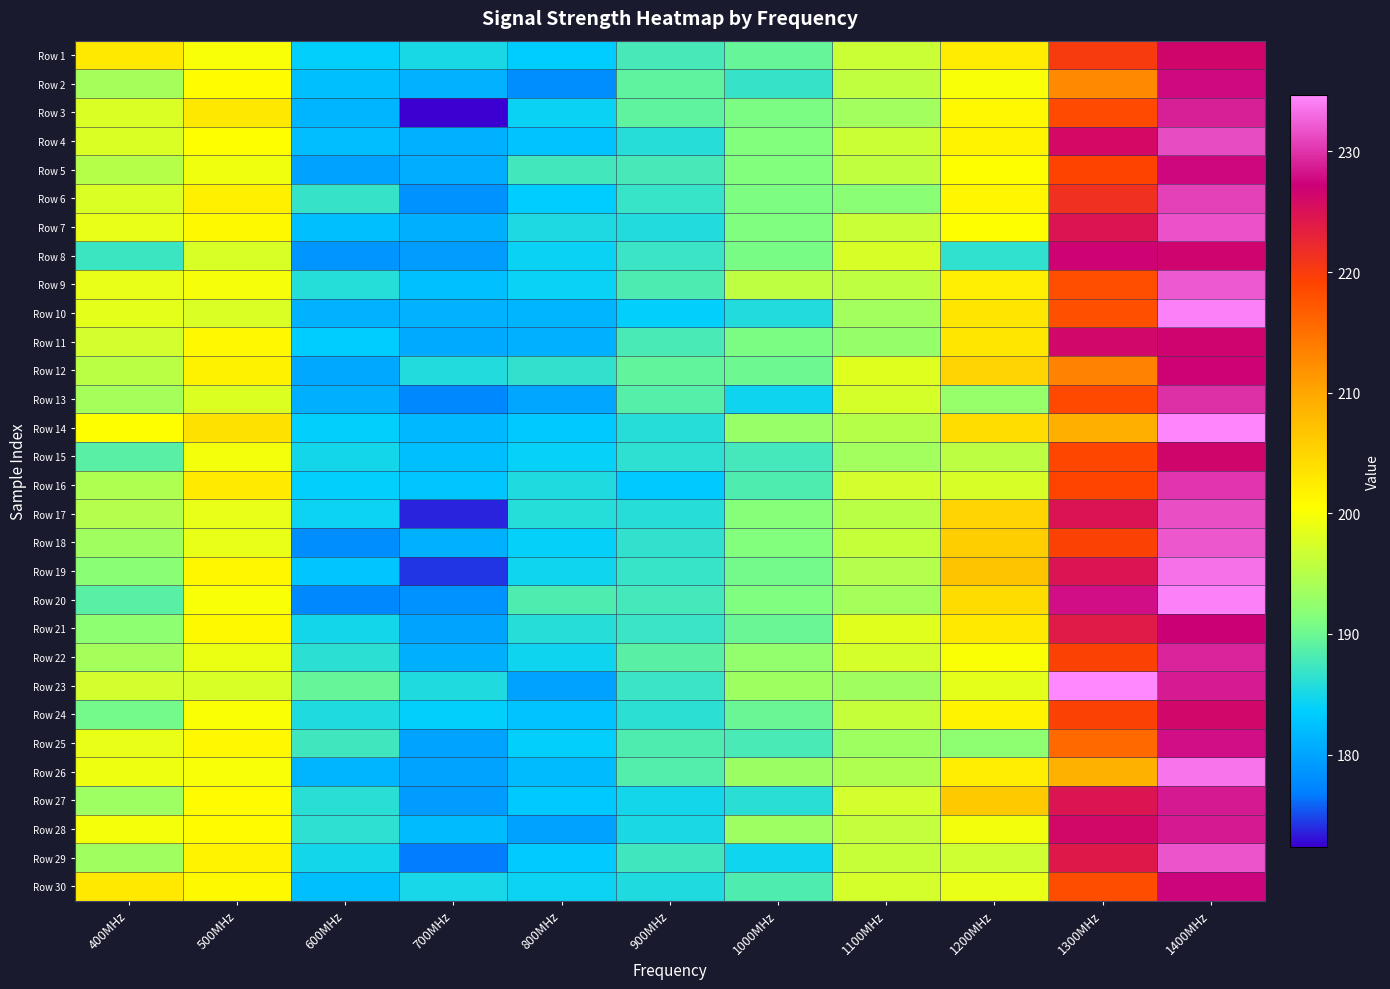

Reading right to left, transcribe all the data shown in this chart.

Row 1: 1400MHz=226.4	1300MHz=220.1	1200MHz=202.5	1100MHz=196.5	1000MHz=189.6	900MHz=187.8	800MHz=183.5	700MHz=185.1	600MHz=183.8	500MHz=199.9	400MHz=202.7
Row 2: 1400MHz=227.7	1300MHz=212.8	1200MHz=199.9	1100MHz=195.7	1000MHz=186.9	900MHz=189.2	800MHz=178.0	700MHz=181.2	600MHz=182.3	500MHz=200.6	400MHz=193.8
Row 3: 1400MHz=228.9	1300MHz=218.5	1200MHz=201.2	1100MHz=193.6	1000MHz=190.8	900MHz=189.2	800MHz=184.2	700MHz=172.4	600MHz=181.5	500MHz=202.9	400MHz=197.8
Row 4: 1400MHz=231.4	1300MHz=226.0	1200MHz=201.6	1100MHz=196.5	1000MHz=191.3	900MHz=185.9	800MHz=182.6	700MHz=181.1	600MHz=182.2	500MHz=200.4	400MHz=197.7
Row 5: 1400MHz=227.5	1300MHz=219.2	1200MHz=200.5	1100MHz=195.8	1000MHz=191.3	900MHz=187.7	800MHz=187.6	700MHz=180.8	600MHz=179.8	500MHz=199.3	400MHz=195.0
Row 6: 1400MHz=230.8	1300MHz=221.2	1200MHz=201.5	1100MHz=191.9	1000MHz=191.0	900MHz=186.9	800MHz=183.5	700MHz=178.4	600MHz=186.9	500MHz=202.0	400MHz=197.8
Row 7: 1400MHz=231.7	1300MHz=224.7	1200MHz=200.4	1100MHz=196.4	1000MHz=191.1	900MHz=185.6	800MHz=185.4	700MHz=180.9	600MHz=182.3	500MHz=201.1	400MHz=198.9
Row 8: 1400MHz=226.6	1300MHz=226.9	1200MHz=186.4	1100MHz=197.5	1000MHz=190.8	900MHz=187.0	800MHz=184.2	700MHz=179.3	600MHz=178.7	500MHz=197.6	400MHz=187.1
Row 9: 1400MHz=232.1	1300MHz=218.1	1200MHz=202.1	1100MHz=195.7	1000MHz=195.7	900MHz=188.1	800MHz=184.2	700MHz=182.4	600MHz=185.8	500MHz=199.8	400MHz=198.8
Row 10: 1400MHz=234.2	1300MHz=218.0	1200MHz=203.1	1100MHz=193.6	1000MHz=185.6	900MHz=183.8	800MHz=181.5	700MHz=181.2	600MHz=181.2	500MHz=197.7	400MHz=198.4
Row 11: 1400MHz=226.6	1300MHz=226.3	1200MHz=203.0	1100MHz=192.6	1000MHz=190.8	900MHz=187.9	800MHz=181.1	700MHz=180.5	600MHz=183.5	500MHz=201.2	400MHz=197.1
Row 12: 1400MHz=226.9	1300MHz=213.3	1200MHz=205.1	1100MHz=198.1	1000MHz=190.1	900MHz=189.3	800MHz=186.6	700MHz=185.6	600MHz=180.4	500MHz=201.8	400MHz=195.5
Row 13: 1400MHz=229.8	1300MHz=218.6	1200MHz=192.8	1100MHz=197.4	1000MHz=184.5	900MHz=188.6	800MHz=180.1	700MHz=177.5	600MHz=181.0	500MHz=197.9	400MHz=193.8
Row 14: 1400MHz=234.5	1300MHz=209.2	1200MHz=204.1	1100MHz=195.1	1000MHz=192.9	900MHz=185.9	800MHz=183.2	700MHz=181.7	600MHz=183.8	500MHz=203.7	400MHz=200.4
Row 15: 1400MHz=226.5	1300MHz=218.8	1200MHz=195.6	1100MHz=193.6	1000MHz=187.7	900MHz=186.3	800MHz=184.0	700MHz=182.3	600MHz=184.9	500MHz=199.6	400MHz=188.9
Row 16: 1400MHz=230.1	1300MHz=219.1	1200MHz=197.5	1100MHz=197.1	1000MHz=188.3	900MHz=183.2	800MHz=185.4	700MHz=182.8	600MHz=183.8	500MHz=202.6	400MHz=194.6
Row 17: 1400MHz=231.5	1300MHz=224.9	1200MHz=205.0	1100MHz=195.3	1000MHz=191.5	900MHz=186.0	800MHz=185.8	700MHz=173.6	600MHz=184.4	500MHz=198.9	400MHz=195.0
Row 18: 1400MHz=232.0	1300MHz=219.4	1200MHz=205.8	1100MHz=196.2	1000MHz=191.3	900MHz=186.6	800MHz=183.9	700MHz=181.1	600MHz=178.0	500MHz=198.9	400MHz=193.5
Row 19: 1400MHz=233.4	1300MHz=224.8	1200MHz=206.9	1100MHz=194.9	1000MHz=190.5	900MHz=186.9	800MHz=184.6	700MHz=174.2	600MHz=182.9	500MHz=201.3	400MHz=191.9
Row 20: 1400MHz=234.3	1300MHz=227.9	1200MHz=204.2	1100MHz=193.9	1000MHz=191.0	900MHz=187.6	800MHz=188.3	700MHz=178.4	600MHz=177.5	500MHz=199.9	400MHz=188.9
Row 21: 1400MHz=227.1	1300MHz=223.9	1200MHz=202.7	1100MHz=198.2	1000MHz=189.9	900MHz=187.0	800MHz=185.9	700MHz=180.0	600MHz=184.8	500MHz=201.1	400MHz=192.1
Row 22: 1400MHz=229.2	1300MHz=219.4	1200MHz=200.1	1100MHz=197.3	1000MHz=192.5	900MHz=188.9	800MHz=184.5	700MHz=181.0	600MHz=186.2	500MHz=199.0	400MHz=193.8
Row 23: 1400MHz=228.7	1300MHz=234.7	1200MHz=198.5	1100MHz=193.5	1000MHz=193.4	900MHz=187.0	800MHz=179.7	700MHz=185.4	600MHz=189.6	500MHz=197.6	400MHz=197.1
Row 24: 1400MHz=226.2	1300MHz=219.4	1200MHz=201.6	1100MHz=196.2	1000MHz=189.8	900MHz=186.2	800MHz=182.6	700MHz=183.8	600MHz=185.5	500MHz=200.2	400MHz=190.5
Row 25: 1400MHz=227.9	1300MHz=215.6	1200MHz=192.2	1100MHz=193.4	1000MHz=187.9	900MHz=188.3	800MHz=183.8	700MHz=179.9	600MHz=187.4	500MHz=201.2	400MHz=198.8
Row 26: 1400MHz=233.5	1300MHz=209.0	1200MHz=202.3	1100MHz=194.6	1000MHz=193.1	900MHz=188.5	800MHz=182.0	700MHz=179.9	600MHz=181.5	500MHz=200.0	400MHz=199.2
Row 27: 1400MHz=228.6	1300MHz=224.7	1200MHz=206.3	1100MHz=197.1	1000MHz=186.1	900MHz=184.8	800MHz=183.1	700MHz=179.3	600MHz=186.1	500MHz=200.8	400MHz=193.3
Row 28: 1400MHz=228.6	1300MHz=226.1	1200MHz=199.4	1100MHz=196.0	1000MHz=193.3	900MHz=185.2	800MHz=179.7	700MHz=182.1	600MHz=186.3	500MHz=200.7	400MHz=199.7
Row 29: 1400MHz=231.9	1300MHz=224.2	1200MHz=196.8	1100MHz=196.3	1000MHz=184.6	900MHz=187.4	800MHz=183.3	700MHz=176.7	600MHz=184.8	500MHz=201.6	400MHz=193.5
Row 30: 1400MHz=227.5	1300MHz=218.2	1200MHz=198.8	1100MHz=197.3	1000MHz=188.3	900MHz=185.5	800MHz=184.4	700MHz=185.0	600MHz=182.3	500MHz=201.0	400MHz=202.7